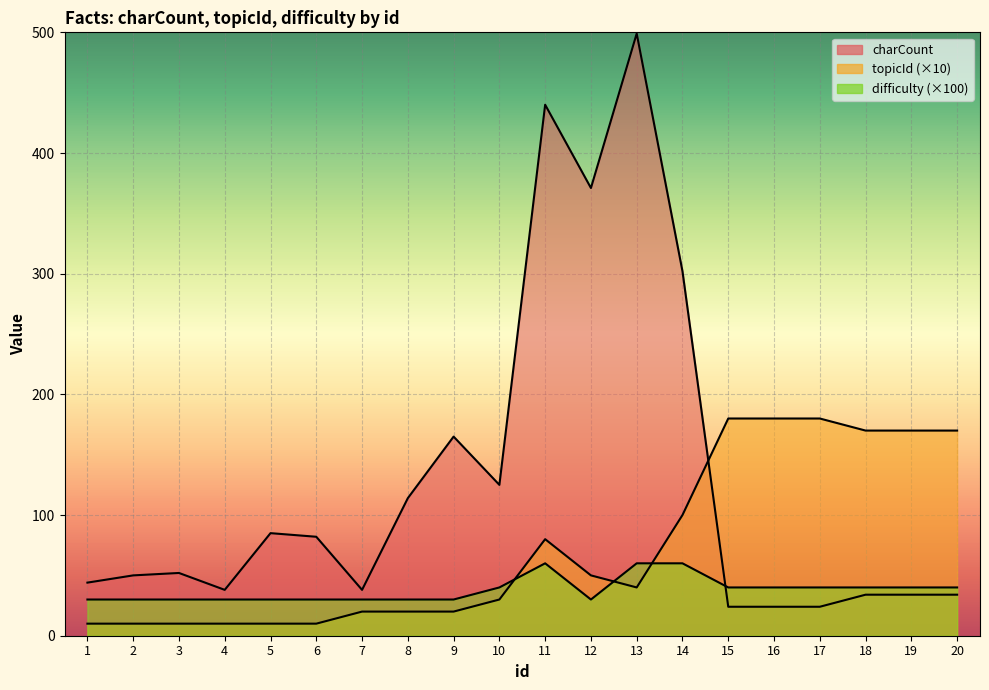

What is the maximum value shown in the chart?

499